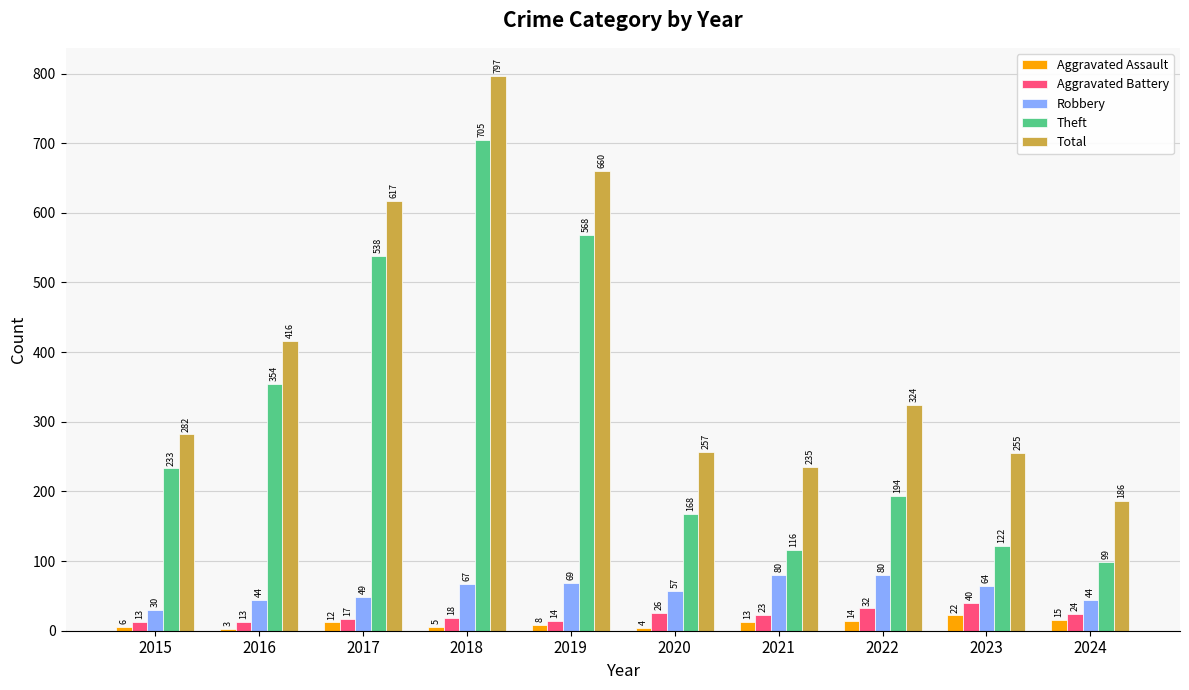

How many bars are there in each group?

5